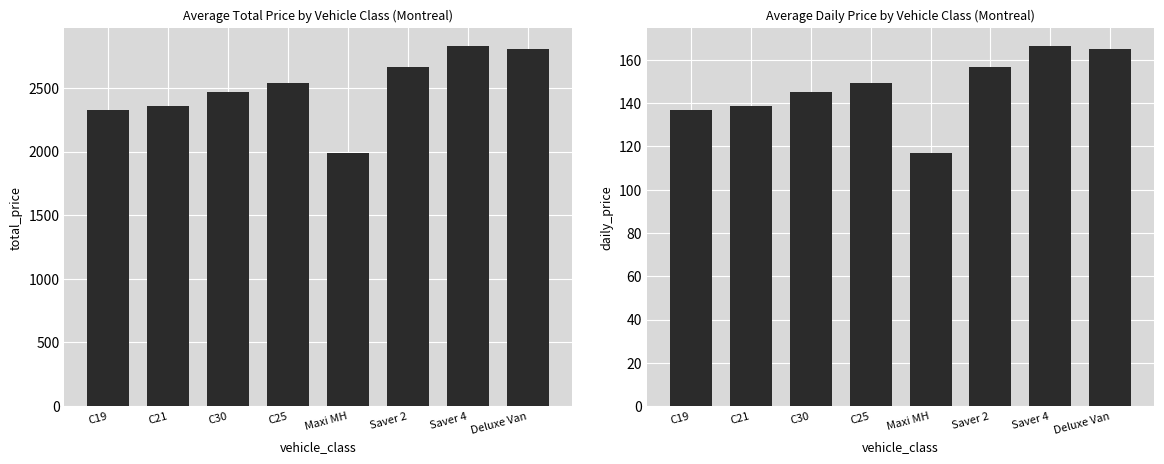

At which label does avg_daily_price first exceed 149?

C25